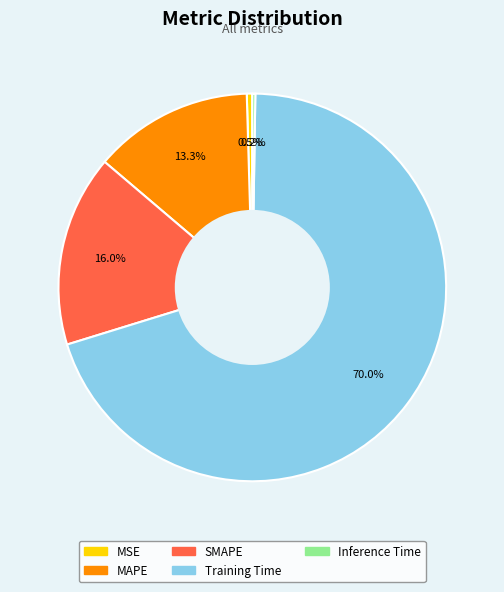

To the nearest percent, what percentage of the pie is SMAPE?

16%